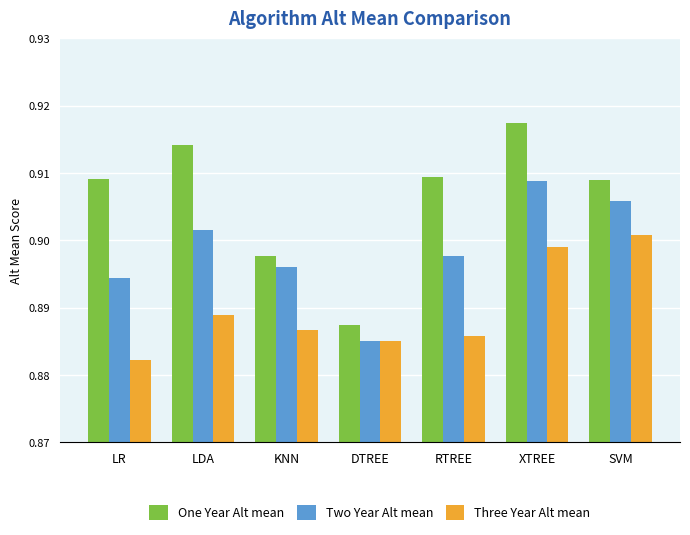

Which category has the lowest value in the Three Year Alt mean series?

LR